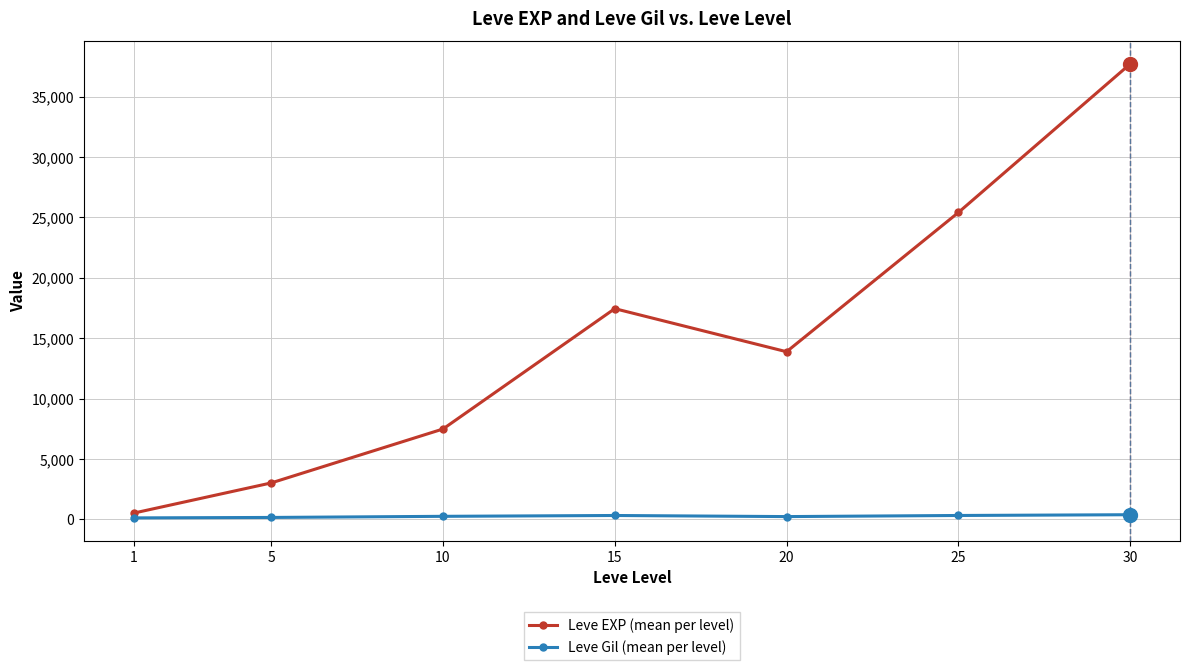

What is the sum of all Leve Gil (mean per level) values?

1725.6